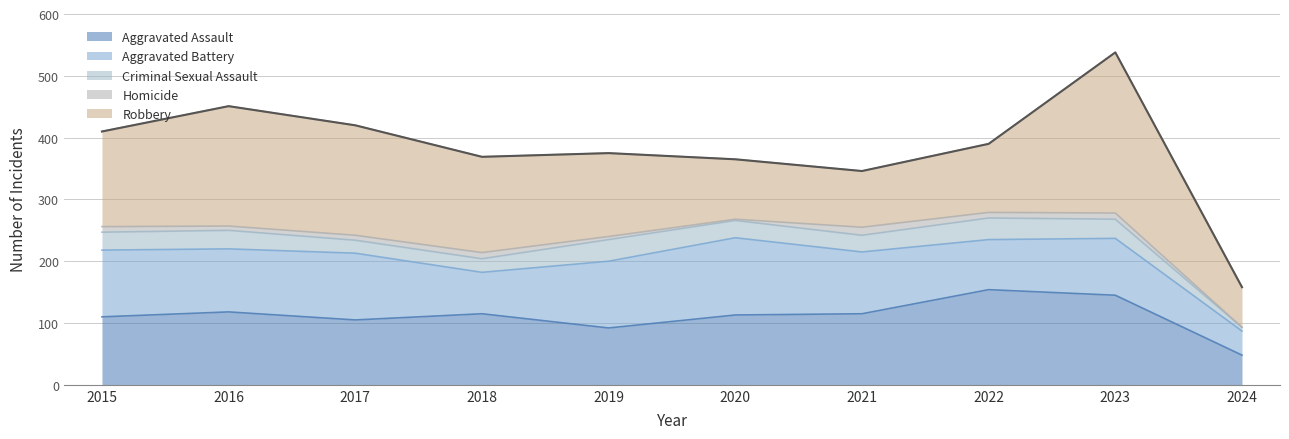

What are all the series names shown in the legend?

Aggravated Assault, Aggravated Battery, Criminal Sexual Assault, Homicide, Robbery